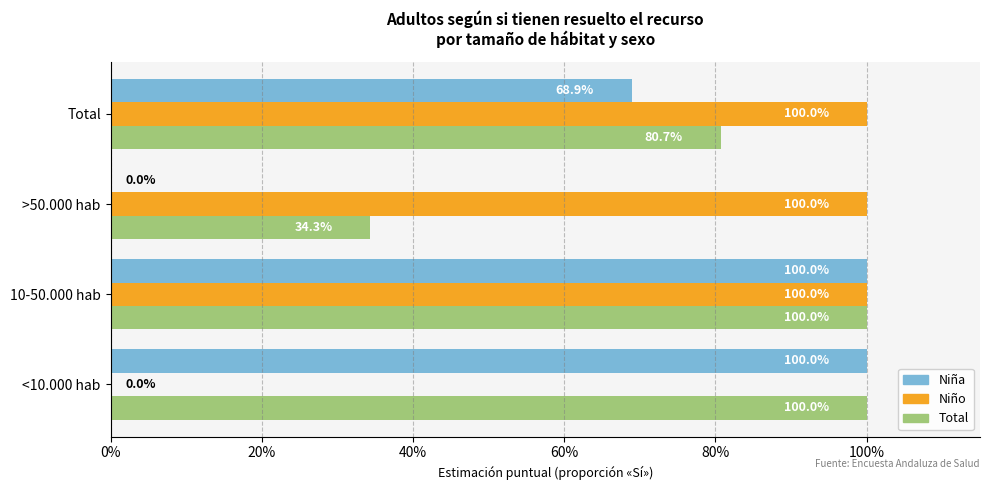

What are all the series names shown in the legend?

Niña, Niño, Total